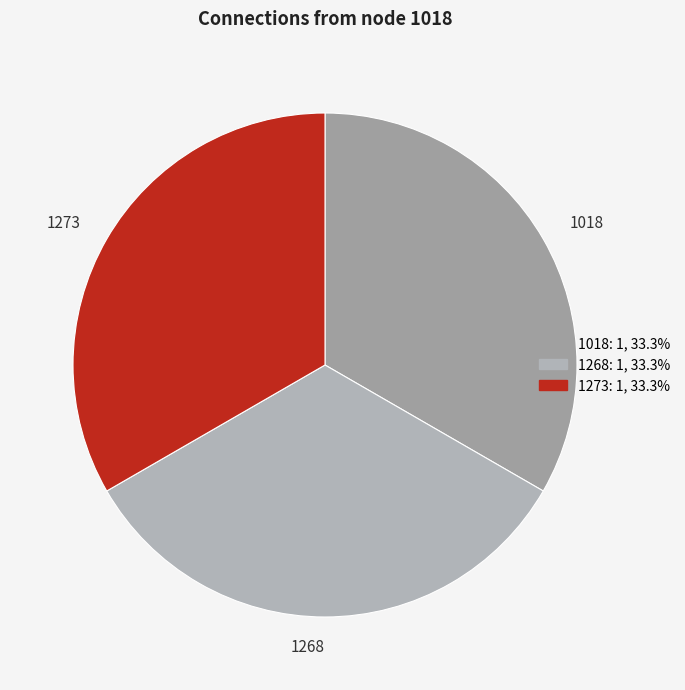

Is the sum of 1018 and 1273 greater than half?

Yes